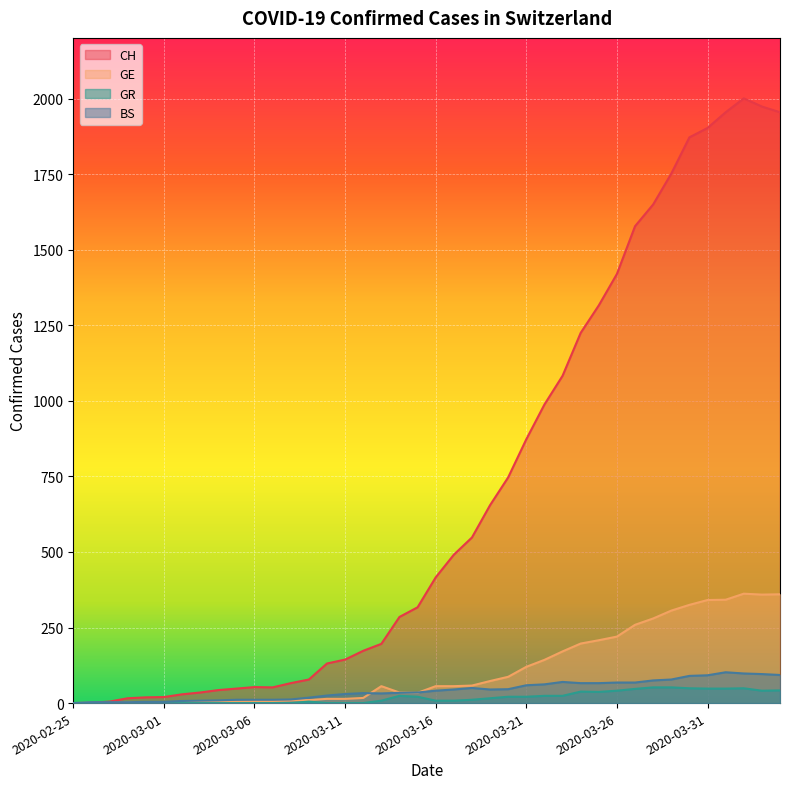

Reading right to left, transcribe all the data shown in this chart.

CH: 2020-04-04=1955	2020-04-03=1974	2020-04-02=2001	2020-04-01=1955	2020-03-31=1903	2020-03-30=1872	2020-03-29=1752	2020-03-28=1650	2020-03-27=1578	2020-03-26=1420	2020-03-25=1316	2020-03-24=1225	2020-03-23=1083	2020-03-22=988	2020-03-21=873	2020-03-20=747	2020-03-19=655	2020-03-18=548	2020-03-17=491	2020-03-16=416	2020-03-15=317	2020-03-14=285	2020-03-13=196	2020-03-12=173	2020-03-11=144	2020-03-10=131	2020-03-09=78	2020-03-08=66	2020-03-07=52	2020-03-06=53	2020-03-05=48	2020-03-04=43	2020-03-03=35	2020-03-02=29	2020-03-01=20	2020-02-29=19	2020-02-28=16	2020-02-27=5	2020-02-26=1	2020-02-25=0
GE: 2020-04-04=360	2020-04-03=359	2020-04-02=362	2020-04-01=342	2020-03-31=341	2020-03-30=325	2020-03-29=306	2020-03-28=280	2020-03-27=259	2020-03-26=220	2020-03-25=208	2020-03-24=197	2020-03-23=171	2020-03-22=143	2020-03-21=120	2020-03-20=87	2020-03-19=73	2020-03-18=58	2020-03-17=56	2020-03-16=56	2020-03-15=34	2020-03-14=35	2020-03-13=56	2020-03-12=17	2020-03-11=14	2020-03-10=14	2020-03-09=10	2020-03-08=9	2020-03-07=7	2020-03-06=7	2020-03-05=5	2020-03-04=4	2020-03-03=4	2020-03-02=3	2020-03-01=3	2020-02-29=3	2020-02-28=2	2020-02-27=1	2020-02-26=1	2020-02-25=0
GR: 2020-04-04=42	2020-04-03=41	2020-04-02=49	2020-04-01=48	2020-03-31=48	2020-03-30=49	2020-03-29=52	2020-03-28=52	2020-03-27=47	2020-03-26=41	2020-03-25=37	2020-03-24=38	2020-03-23=24	2020-03-22=24	2020-03-21=21	2020-03-20=21	2020-03-19=16	2020-03-18=11	2020-03-17=8	2020-03-16=8	2020-03-15=21	2020-03-14=24	2020-03-13=8	2020-03-12=0	2020-03-11=0	2020-03-10=0	2020-03-09=5	2020-03-08=0	2020-03-07=0	2020-03-06=0	2020-03-05=0	2020-03-04=0	2020-03-03=0	2020-03-02=0	2020-03-01=0	2020-02-29=0	2020-02-28=0	2020-02-27=0	2020-02-26=0	2020-02-25=0
BS: 2020-04-04=93	2020-04-03=96	2020-04-02=98	2020-04-01=102	2020-03-31=92	2020-03-30=90	2020-03-29=78	2020-03-28=75	2020-03-27=68	2020-03-26=68	2020-03-25=66	2020-03-24=66	2020-03-23=70	2020-03-22=62	2020-03-21=59	2020-03-20=46	2020-03-19=45	2020-03-18=50	2020-03-17=45	2020-03-16=41	2020-03-15=35	2020-03-14=34	2020-03-13=32	2020-03-12=33	2020-03-11=30	2020-03-10=25	2020-03-09=18	2020-03-08=12	2020-03-07=11	2020-03-06=11	2020-03-05=11	2020-03-04=9	2020-03-03=8	2020-03-02=7	2020-03-01=4	2020-02-29=4	2020-02-28=3	2020-02-27=3	2020-02-26=3	2020-02-25=0